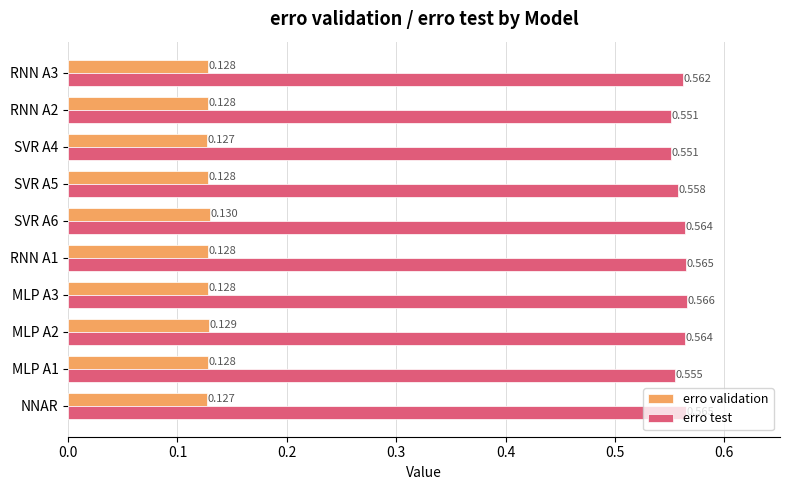

Between RNN A1 and SVR A4, which series saw the biggest shift?

erro test